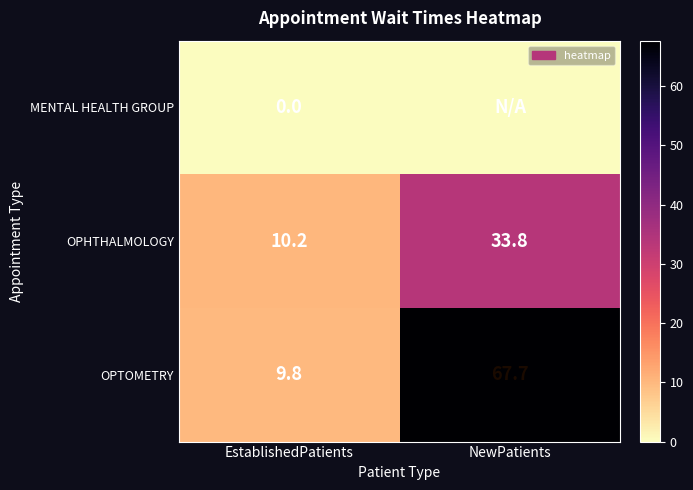

What is the difference between the maximum and minimum values in the OPHTHALMOLOGY series?

23.6